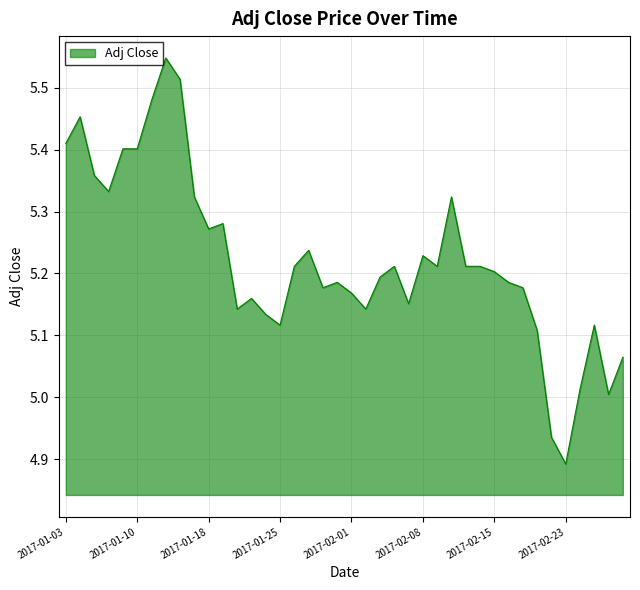

What is the difference between the maximum and minimum values?

0.7